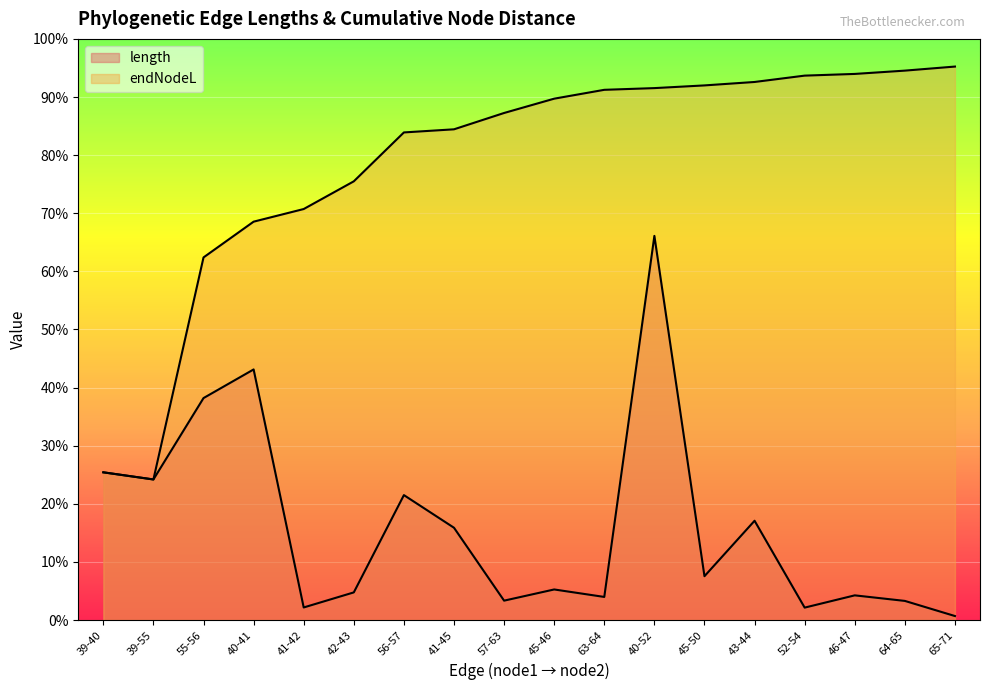

True or false: length and endNodeL intersect in this chart.

False